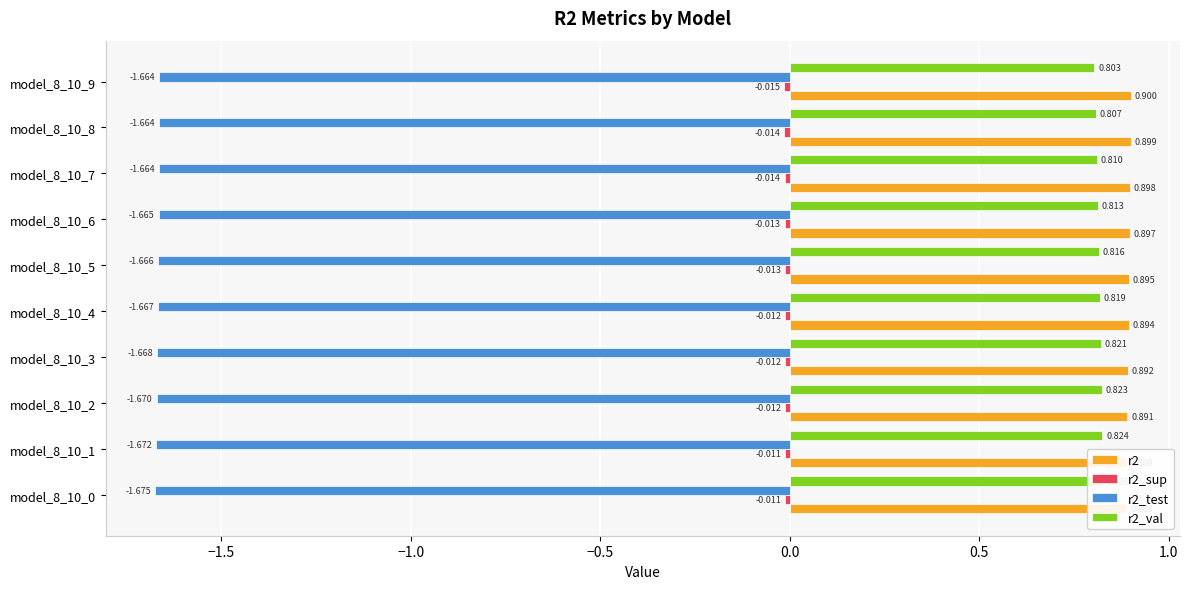

Is it true that r2_sup equals -0.0 at model_8_10_2?

False